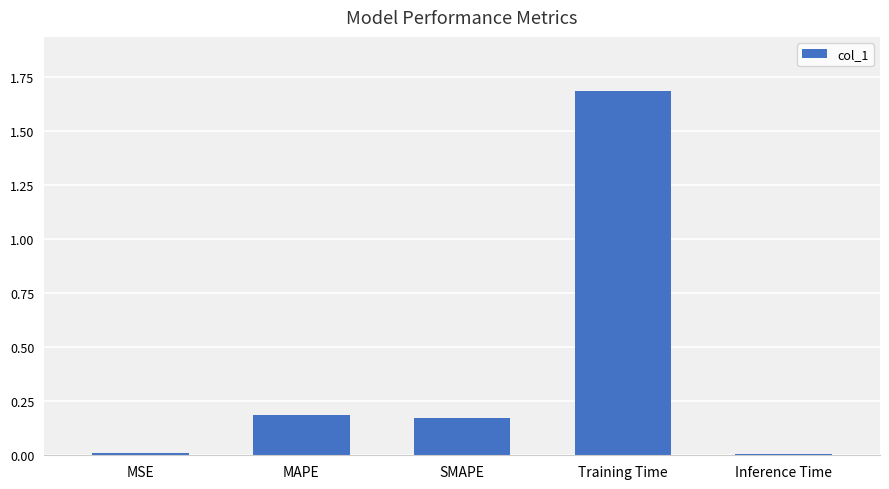

Which category has the highest value across all series?

Training Time